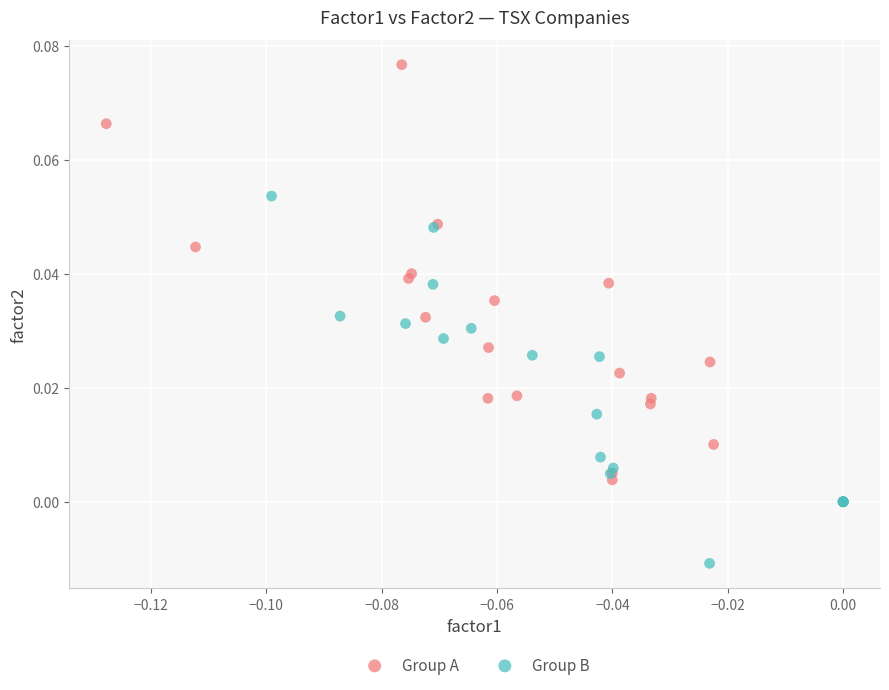

Which series reaches the minimum Y coordinate?

Group B